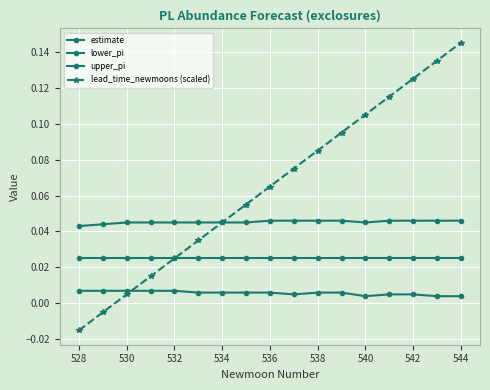

How many negative values does the lead_time_newmoons (scaled) series have?

2